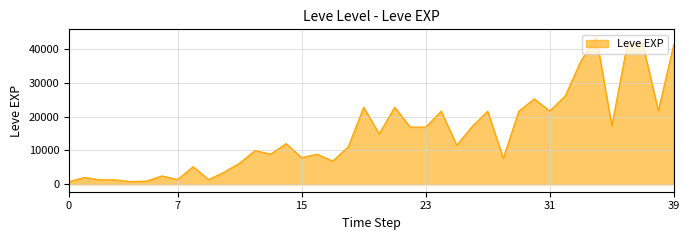

What is the difference between the maximum and minimum values?

42800